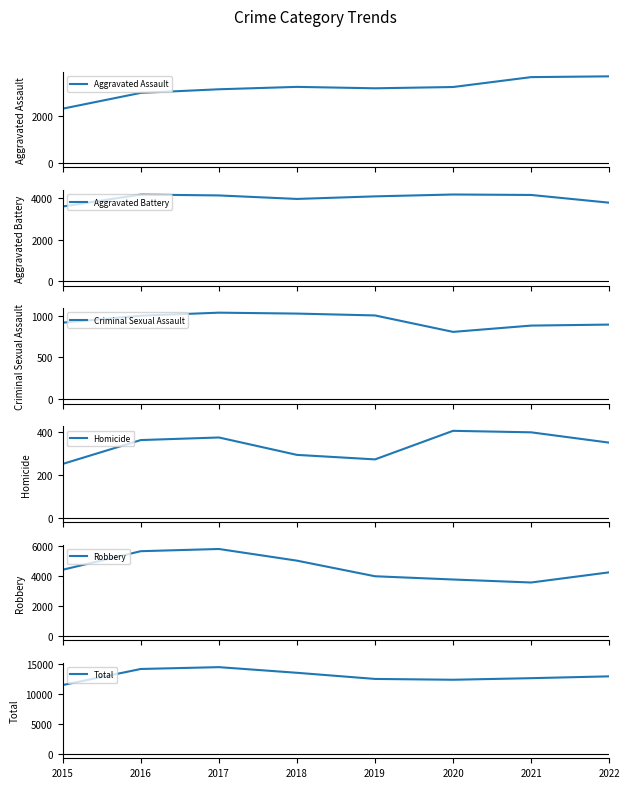

What is the sum of the Homicide values at 2022 and 2015?

599